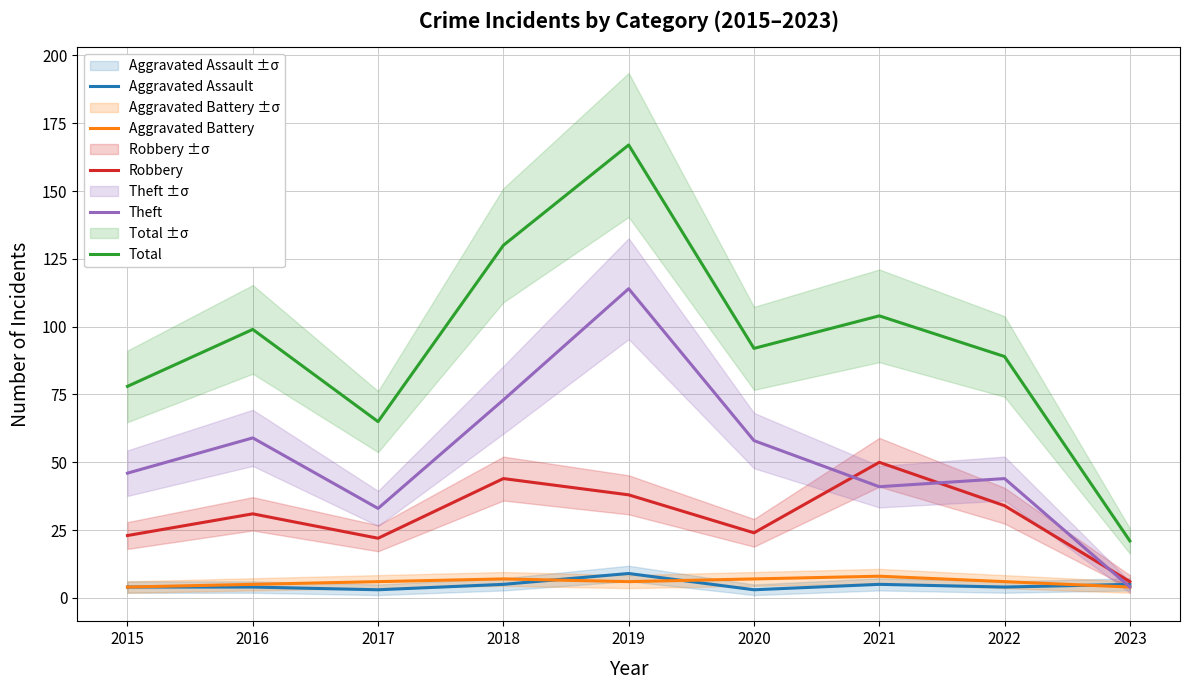

Rank the series at 2020 from highest to lowest value.

Total, Theft, Robbery, Aggravated Battery, Aggravated Assault